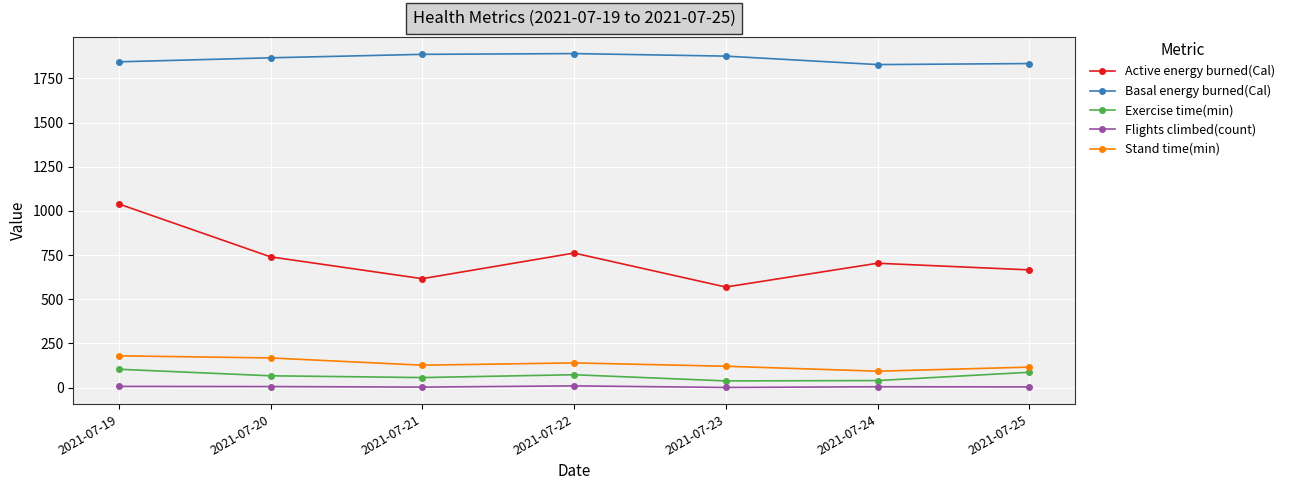

Between 2021-07-19 and 2021-07-24, which series saw the biggest shift?

Active energy burned(Cal)